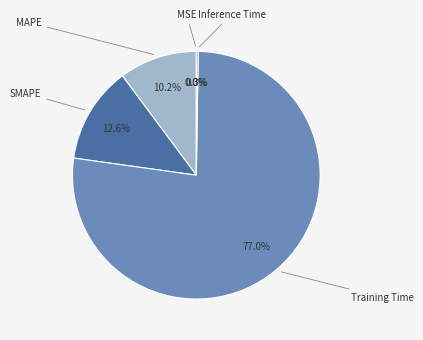

What percentage is NOT represented by SMAPE?

87.4%